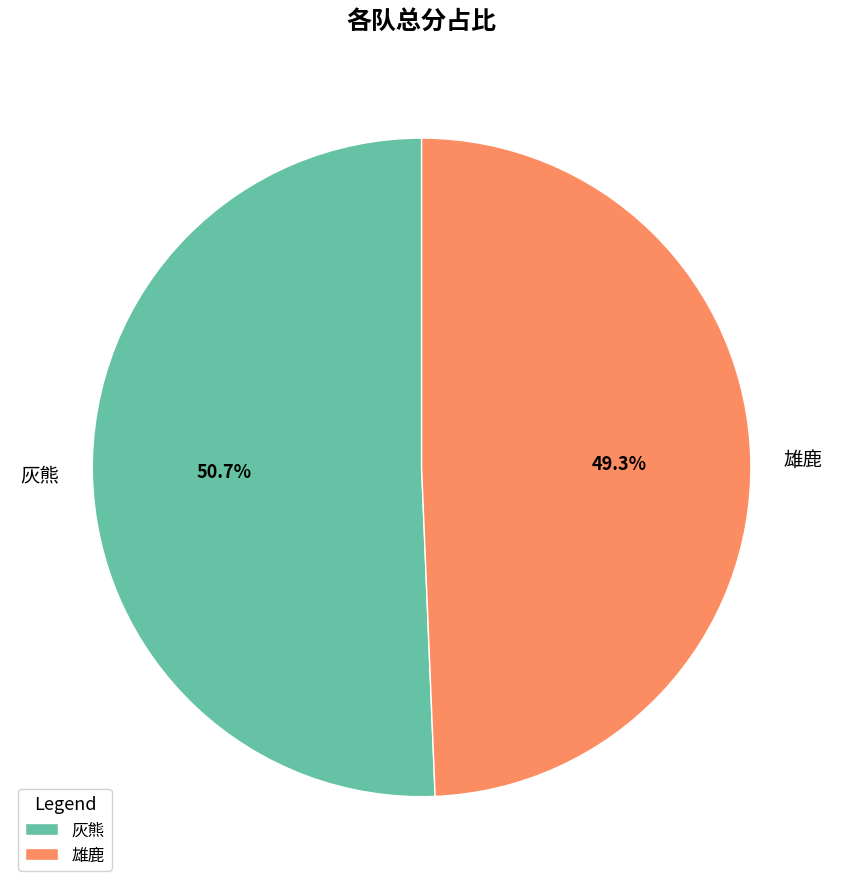

What percentage is the 灰熊 slice, to the nearest percent?

51%